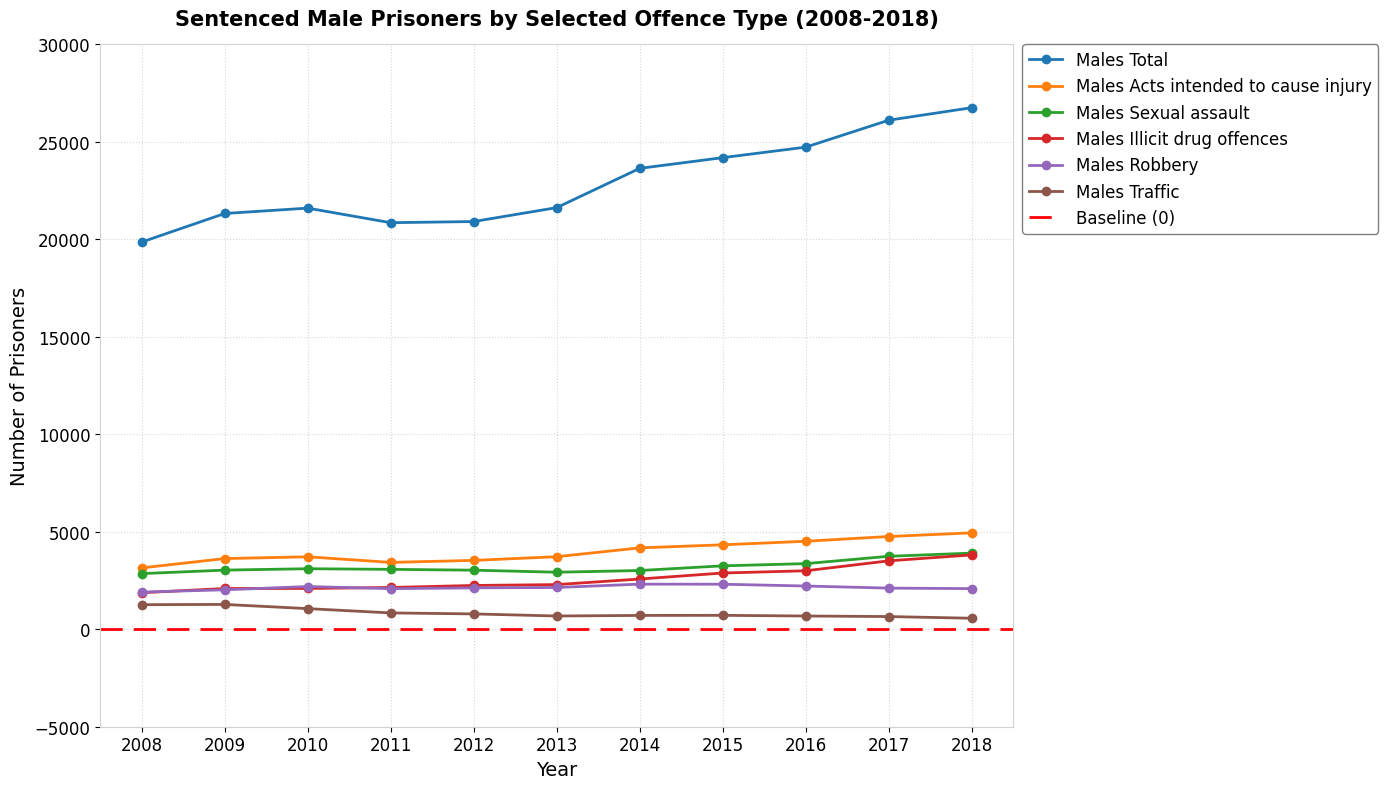

At which label does Males Traffic first exceed 714?

2008